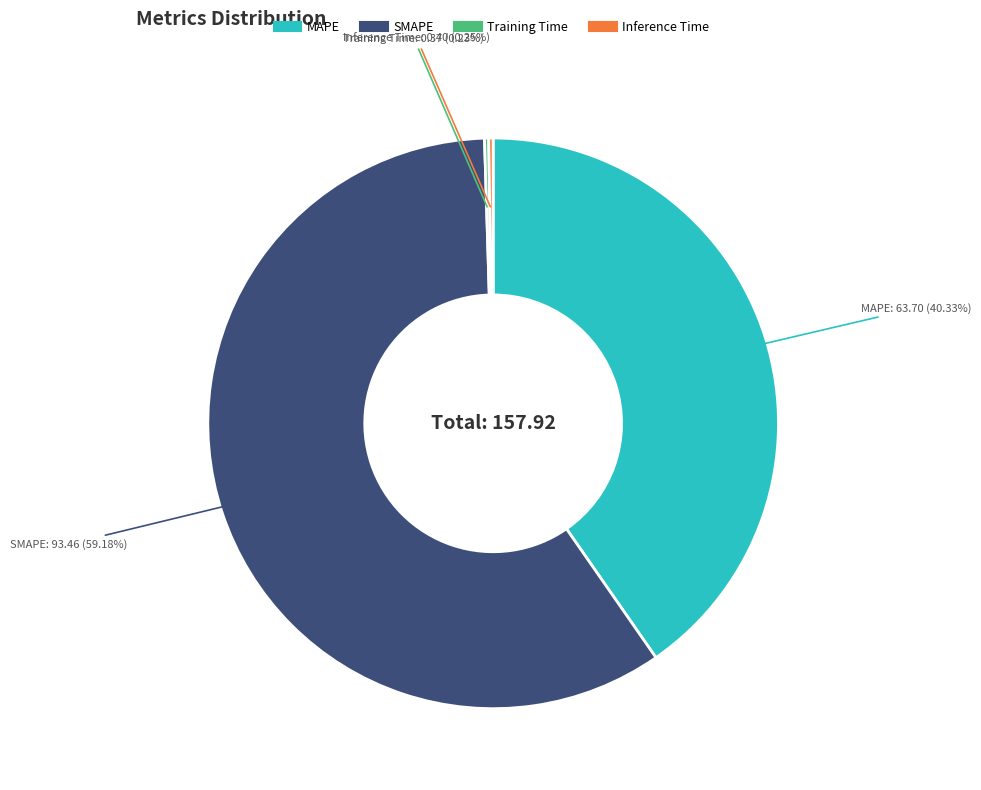

To the nearest percent, what is the average slice percentage?

25%